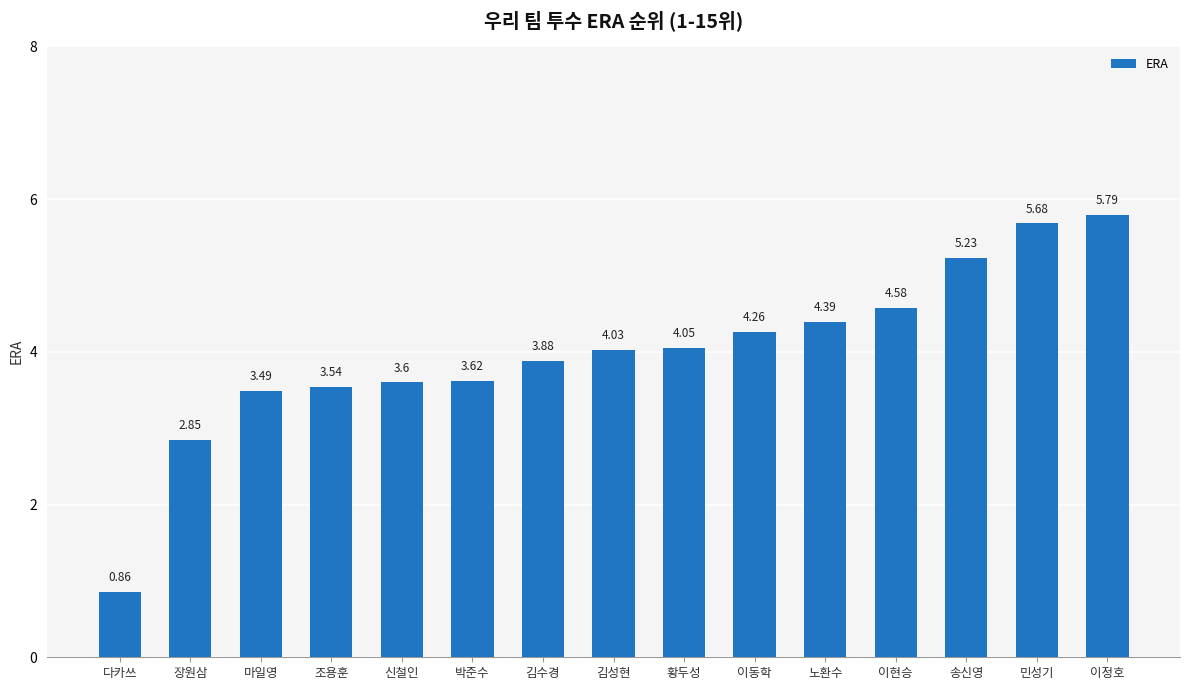

Where does the data first go above 4?

김성현